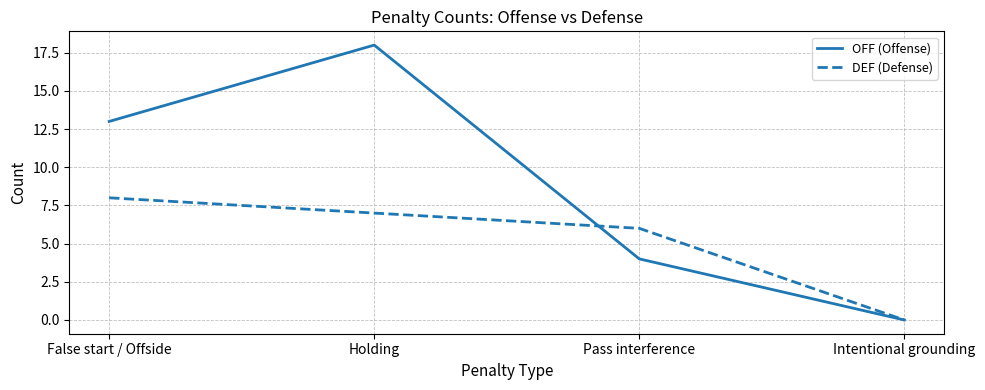

Reading left to right, extract all data points from this chart.

OFF (Offense): 13	18	4	0
DEF (Defense): 8	7	6	0